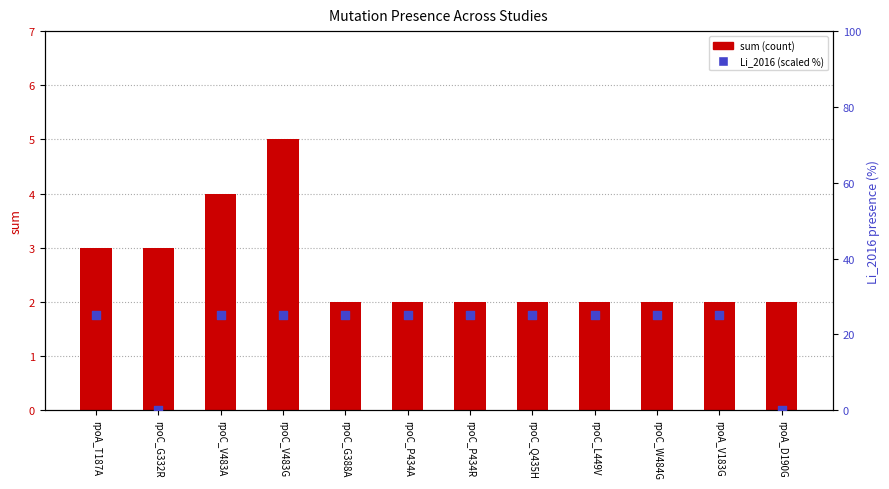

Is the value of Li_2016 (scaled %) at rpoC_Q435H greater than the value of sum at rpoC_V483G?

Yes